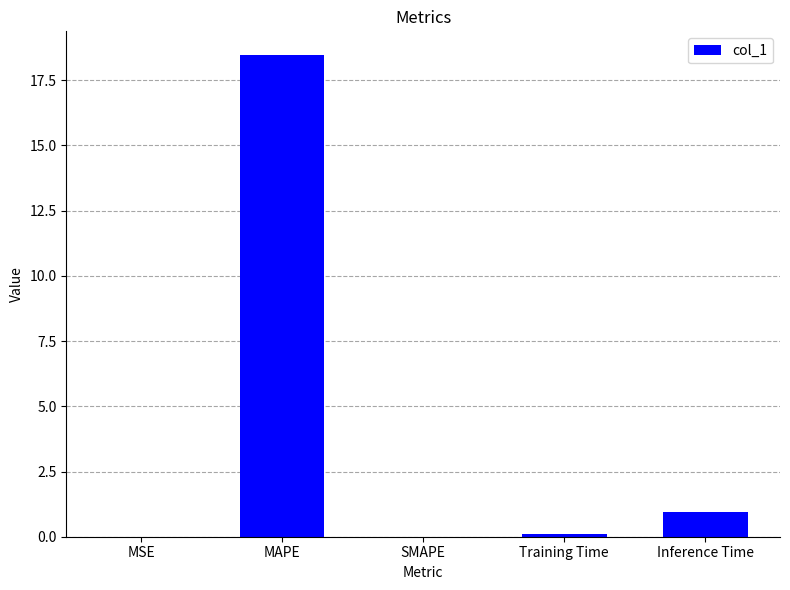

What is the change in value from MAPE to Inference Time?

-17.5